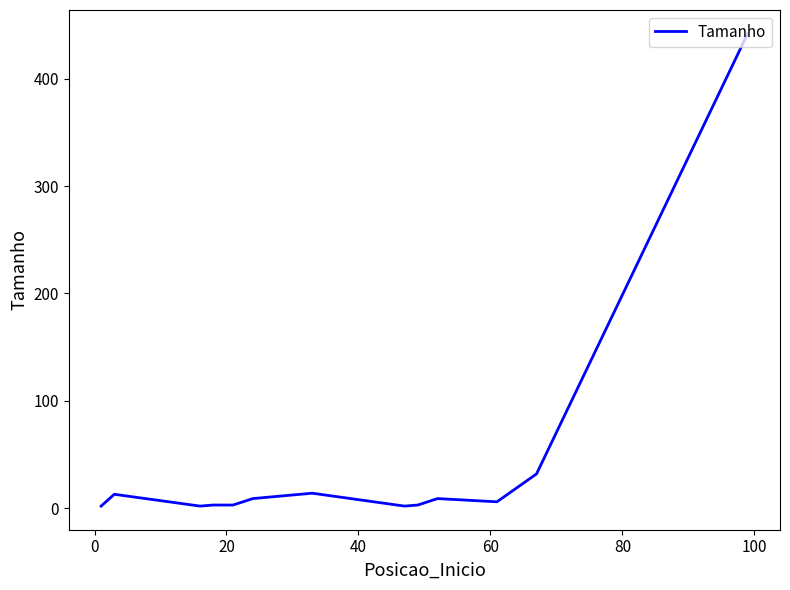

What is the greatest value displayed?

442